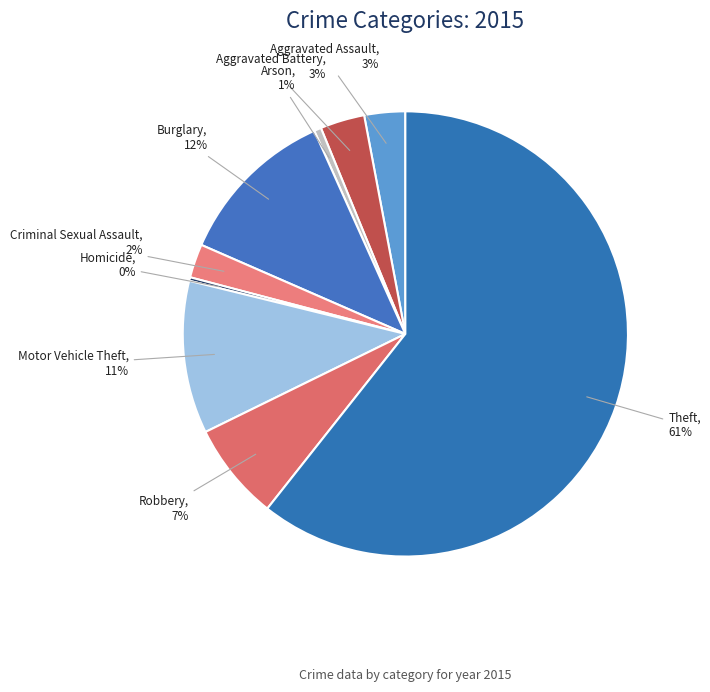

What is the ratio of the value at Robbery to the value at Motor Vehicle Theft?

0.6